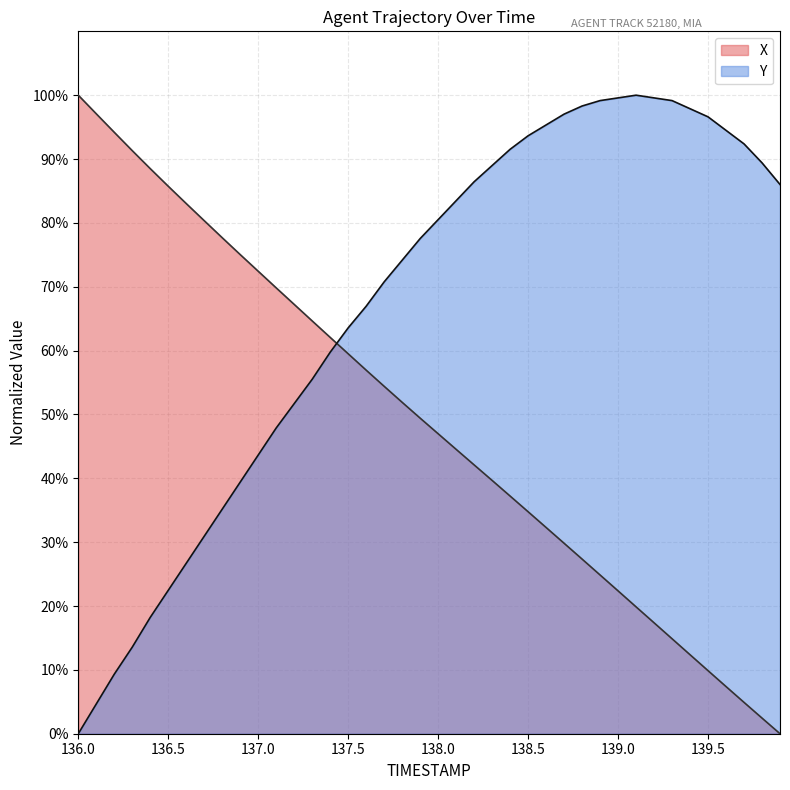

At which category does the chart reach its peak across all series?

136.0